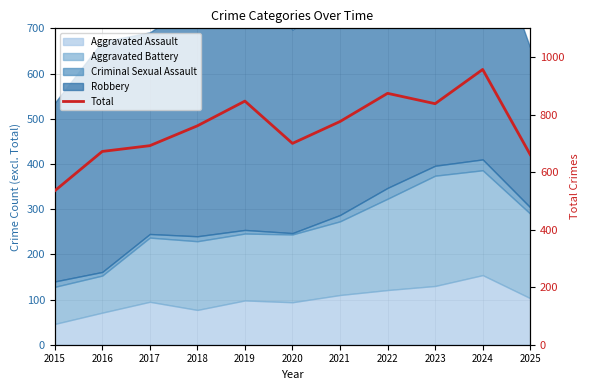

True or false: there are more than 0 points higher than both neighbors.

True